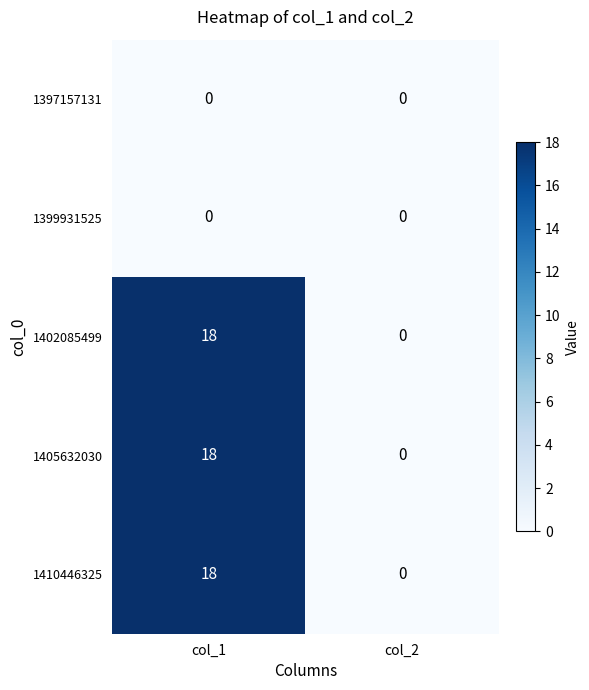

How many data points in 1402085499 are less than 18?

1